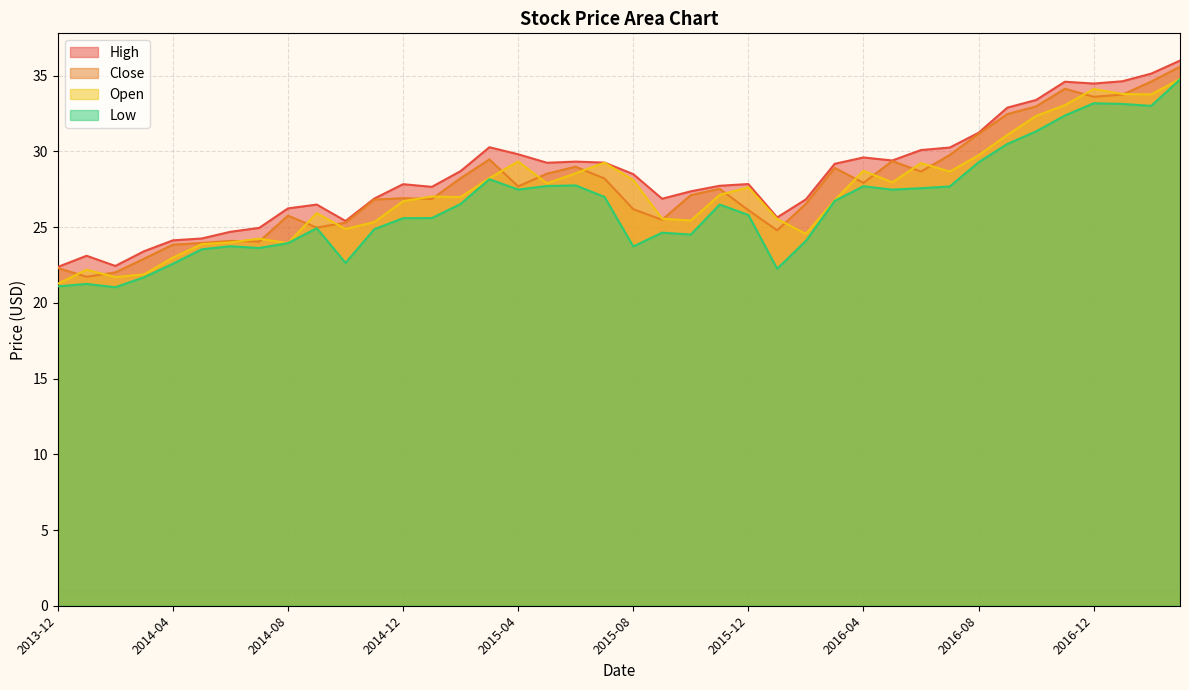

List the series in order of their overall mean, highest first.

High, Close, Open, Low